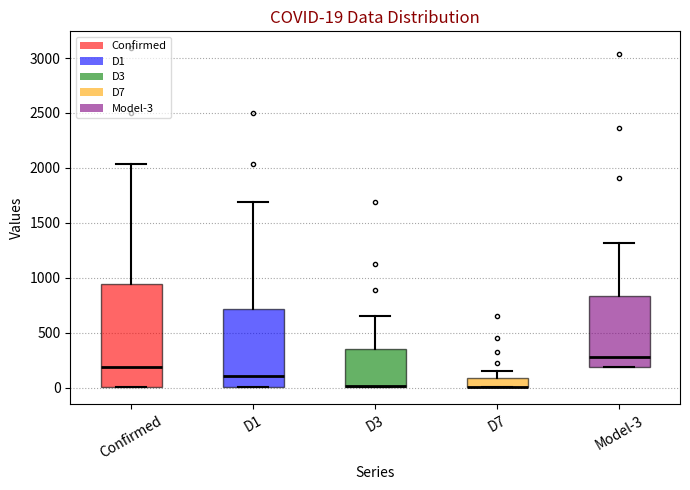

Which box is the tallest, from its lower edge to its upper edge?

Confirmed